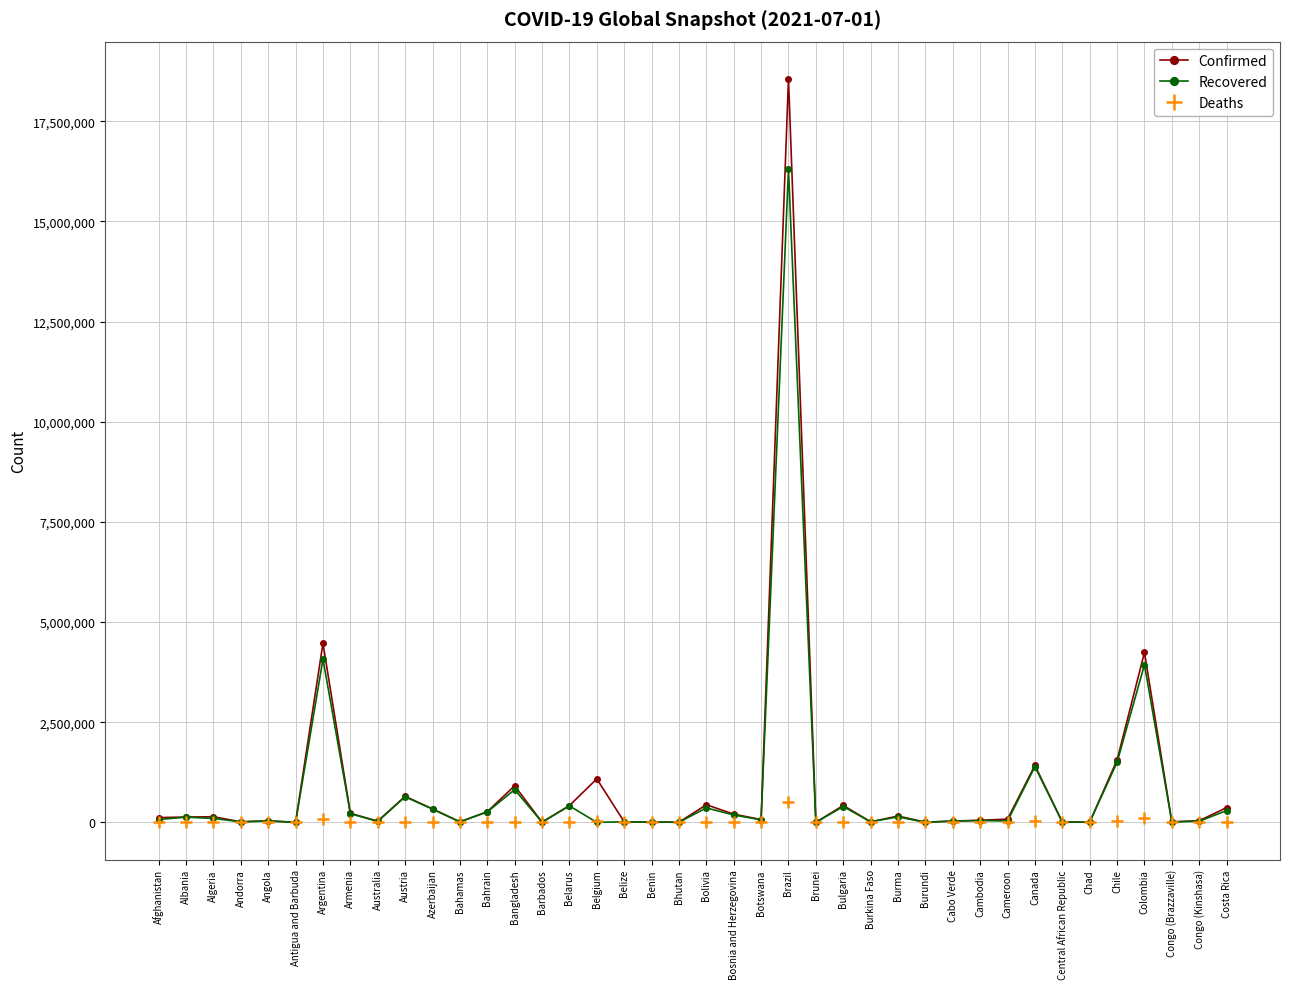

What is the label of the 40th point from the right?

Afghanistan